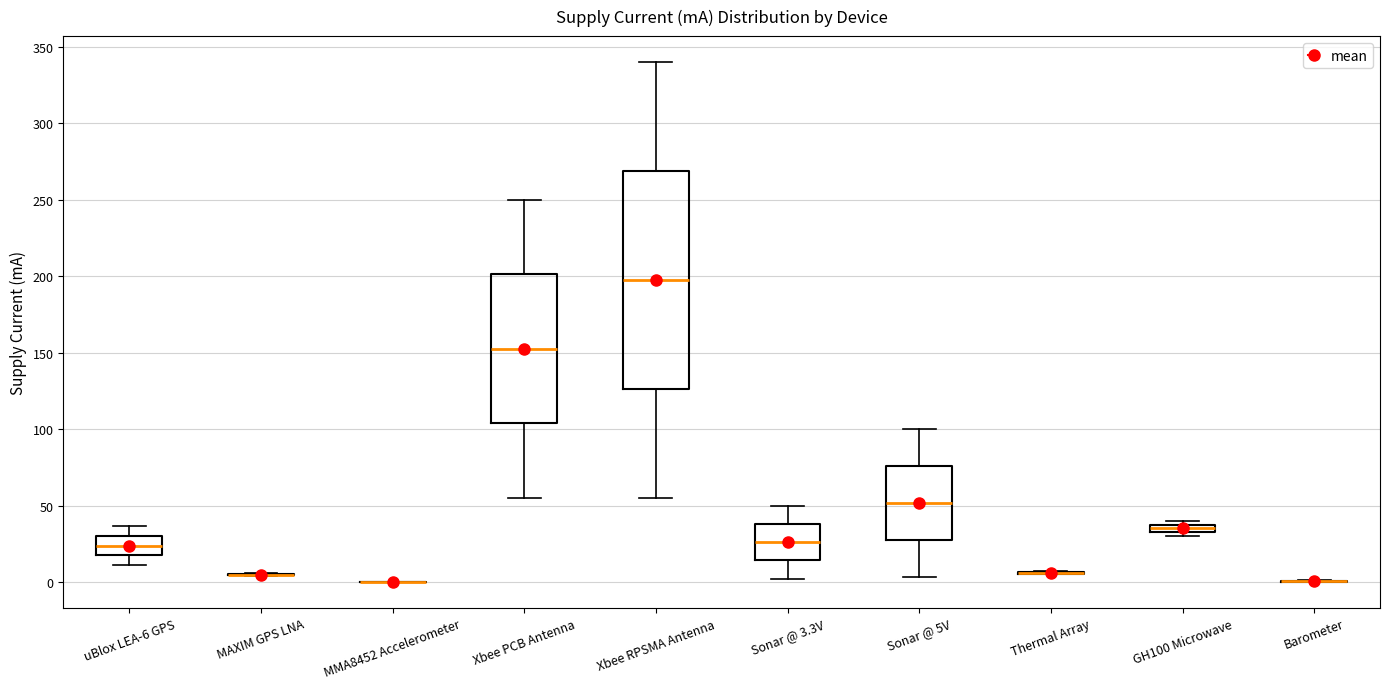

Where is the upper edge of the box for Xbee RPSMA Antenna on the y-axis? The values are not printed on the chart, so give them approximately, as read against the axis.

270